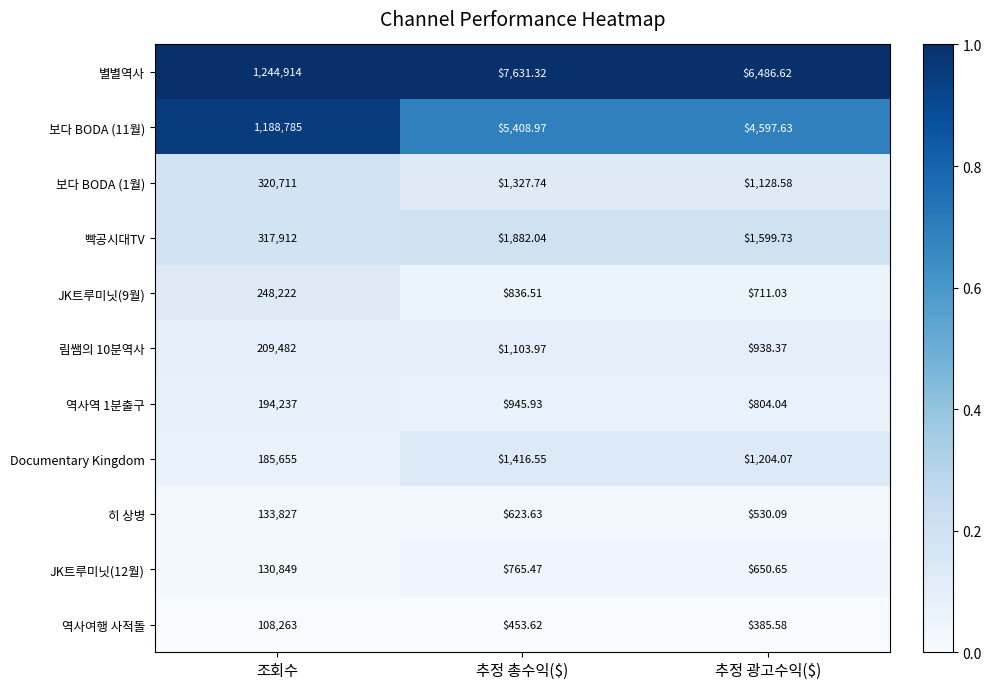

At which category does the chart reach its minimum across all series?

추정 광고수익($)